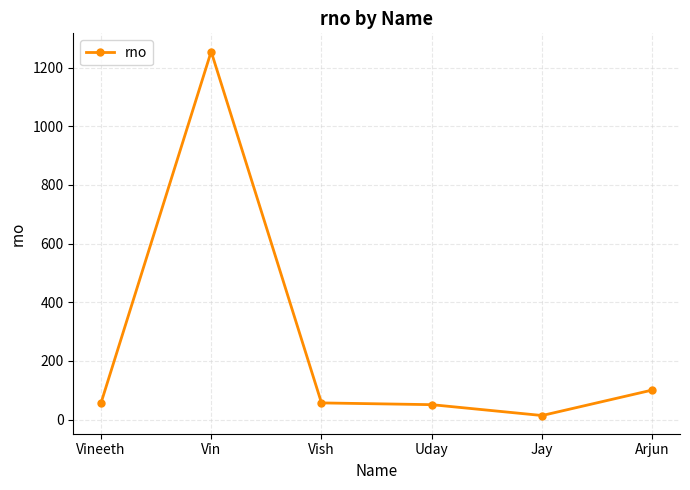

At which category does the chart reach its peak across all series?

Vin